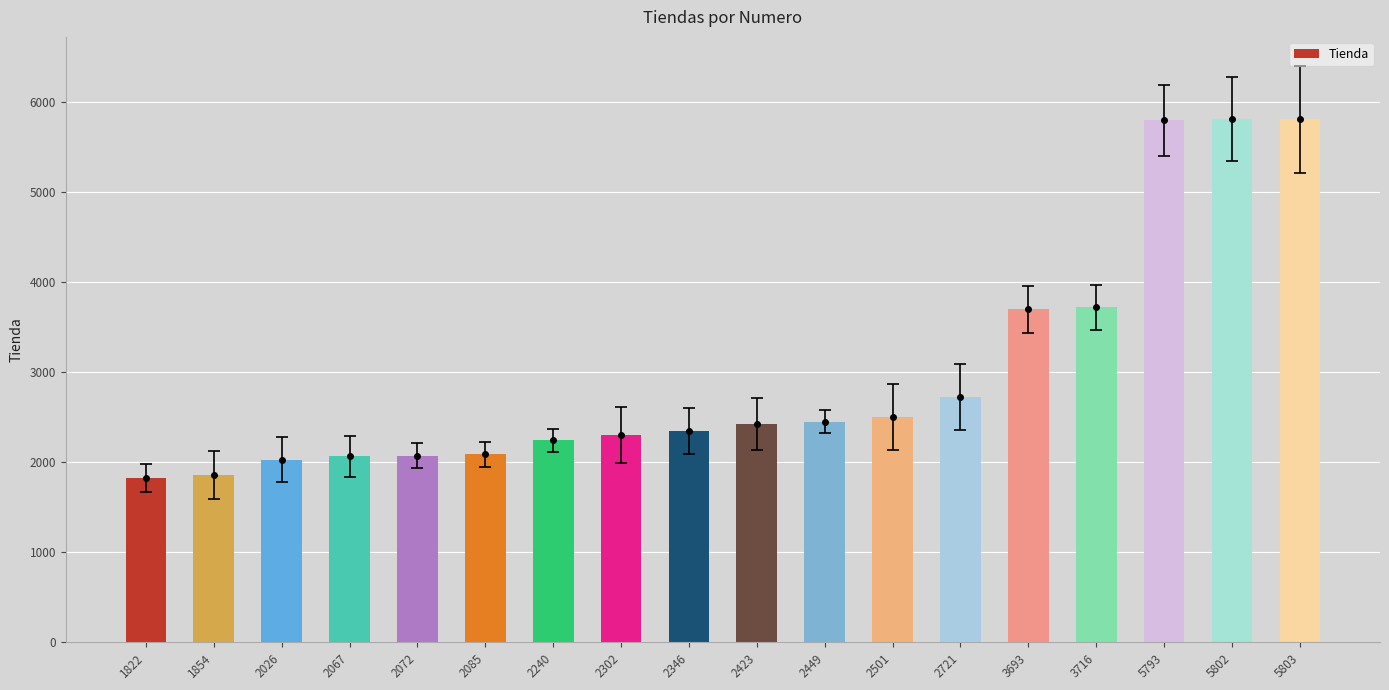

What is the difference between the maximum and second lowest values?

3949